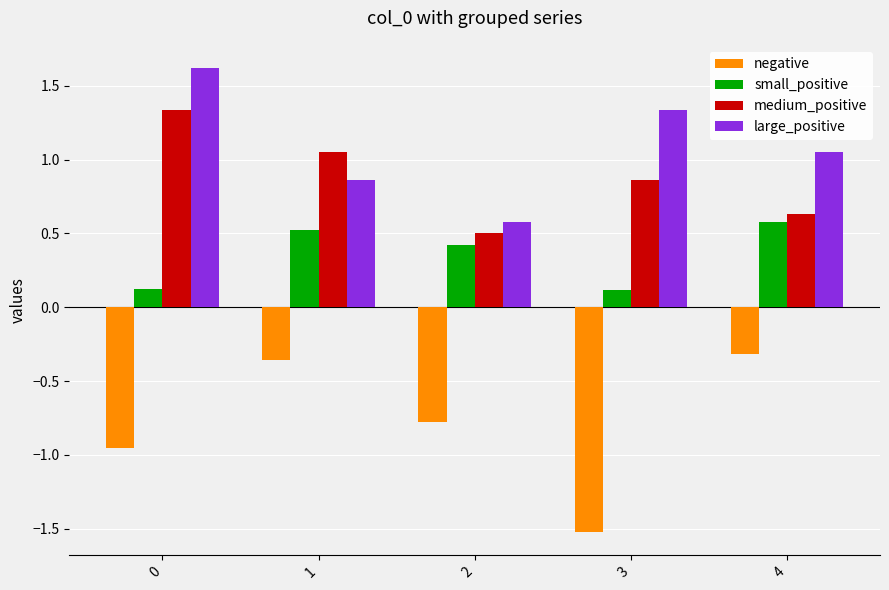

How many bars are there in total?

20